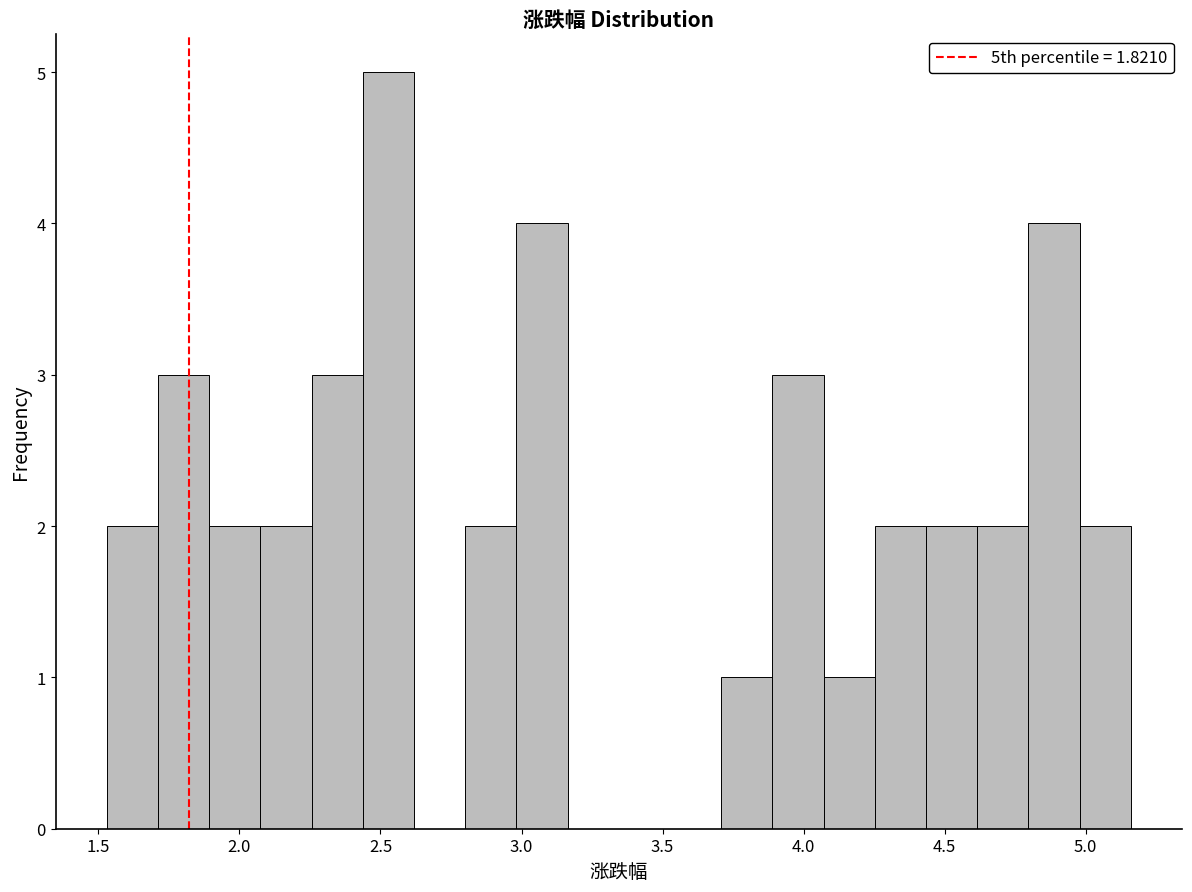

Around what value on the x-axis is the tallest bar? Give the approximate position of its centre, as read against the axis.

2.55